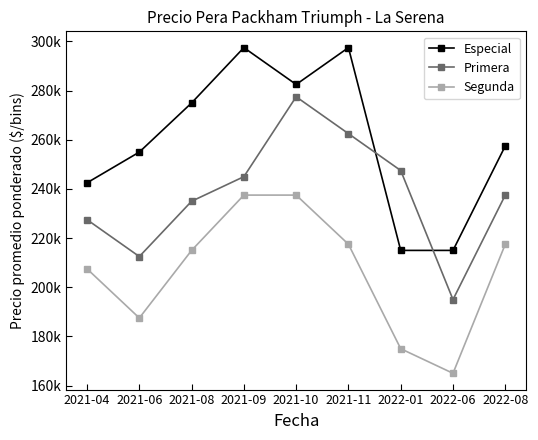

How many values in the Segunda series are below 215000?

4